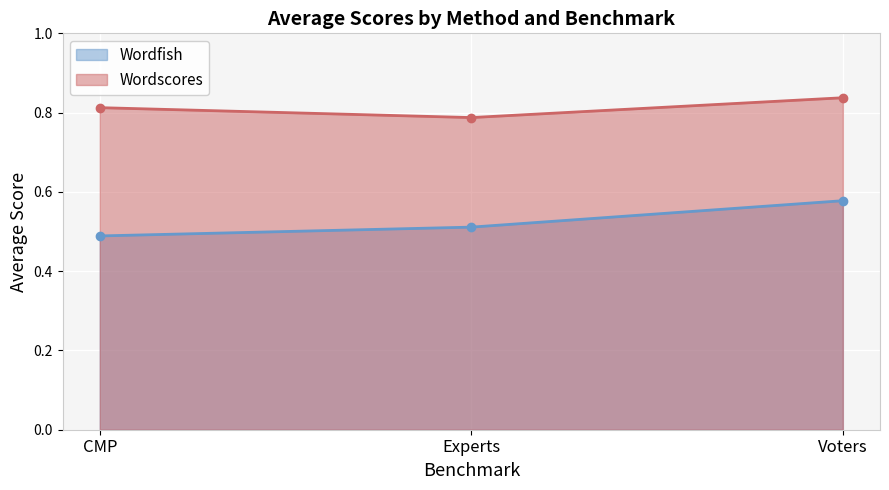

What is the label of the 1st point from the left?

CMP